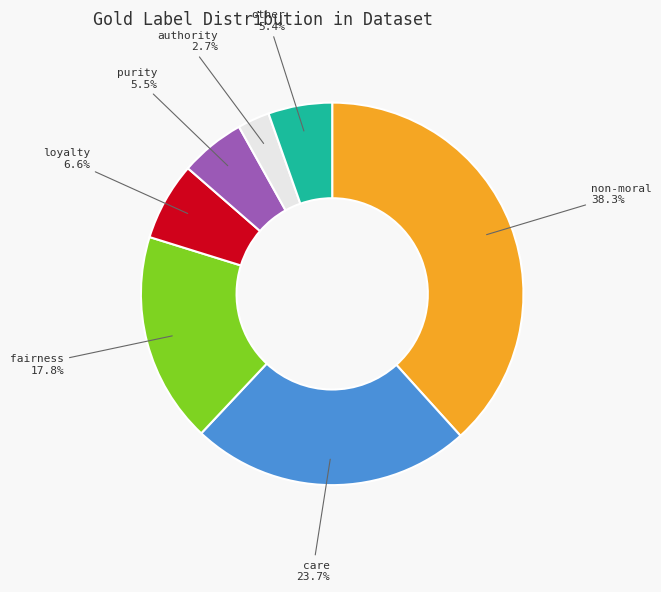

True or false: purity accounts for 1% of the total.

False